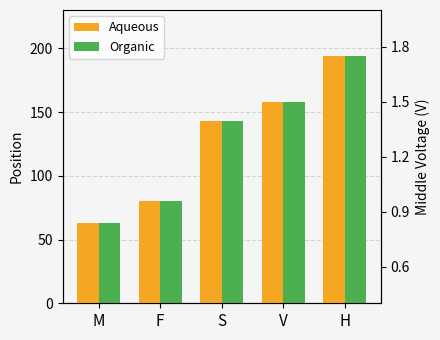

Which series has the largest range (max minus min)?

Aqueous